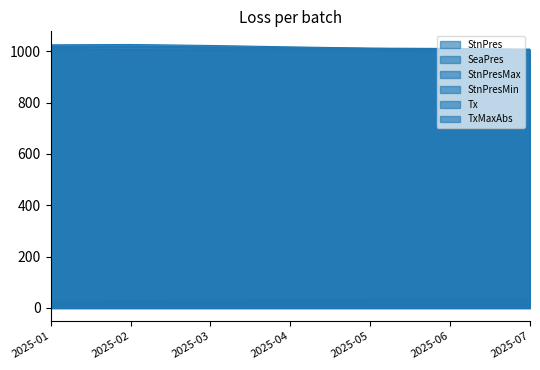

True or false: SeaPres has a value of 228.5 at 2025-02.

False